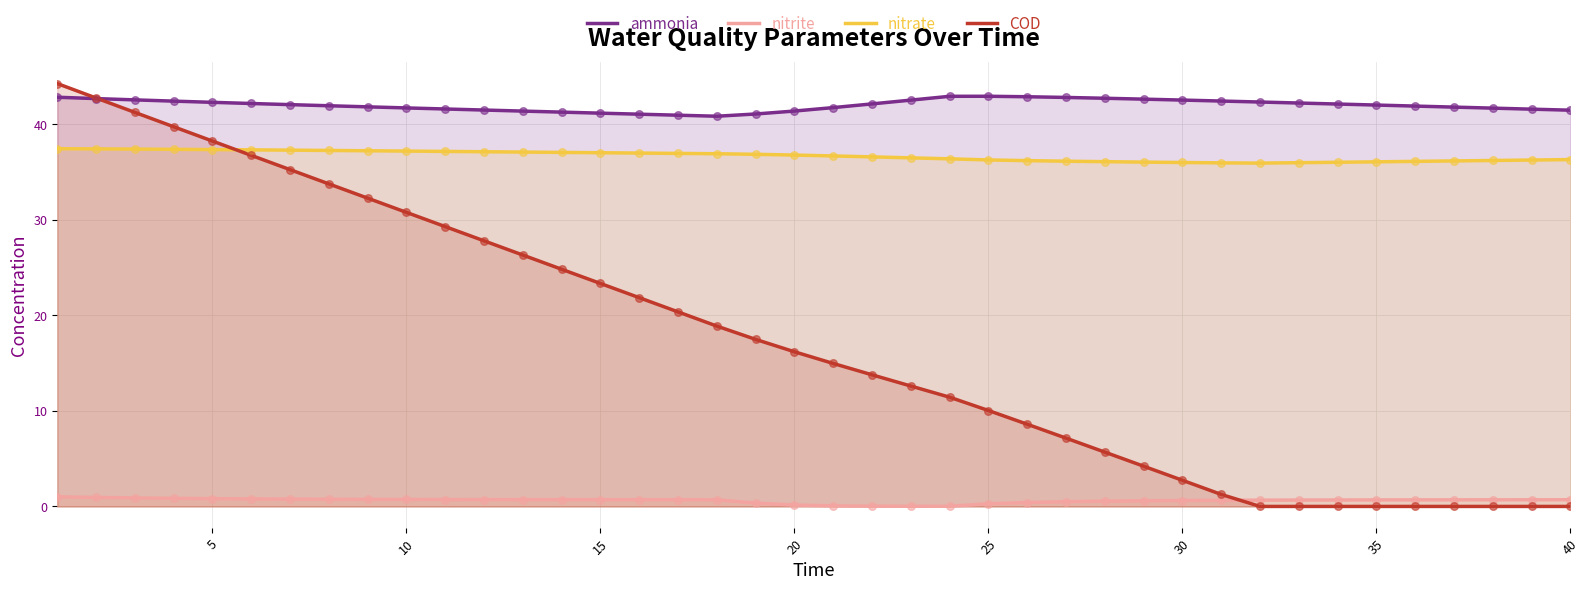

What is the total value across all series at 5?

118.7